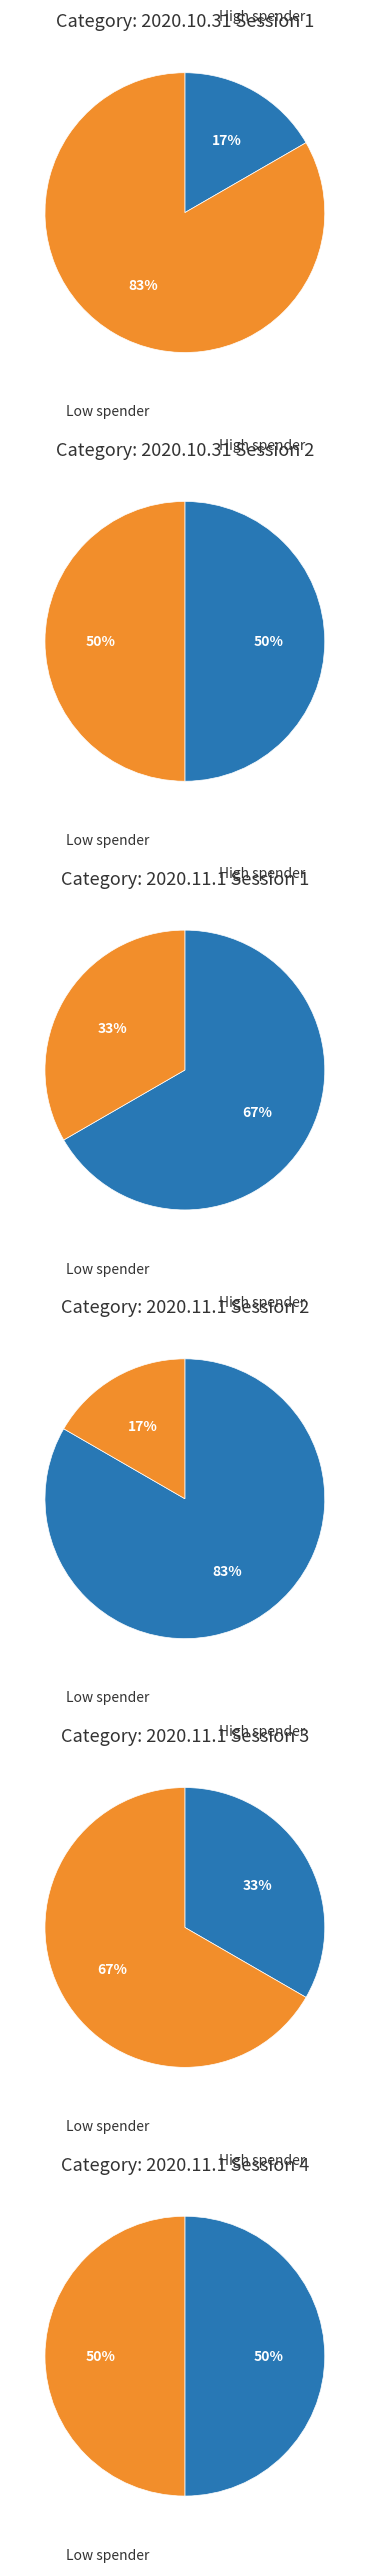

How much of the chart is everything except 3?

83.3%